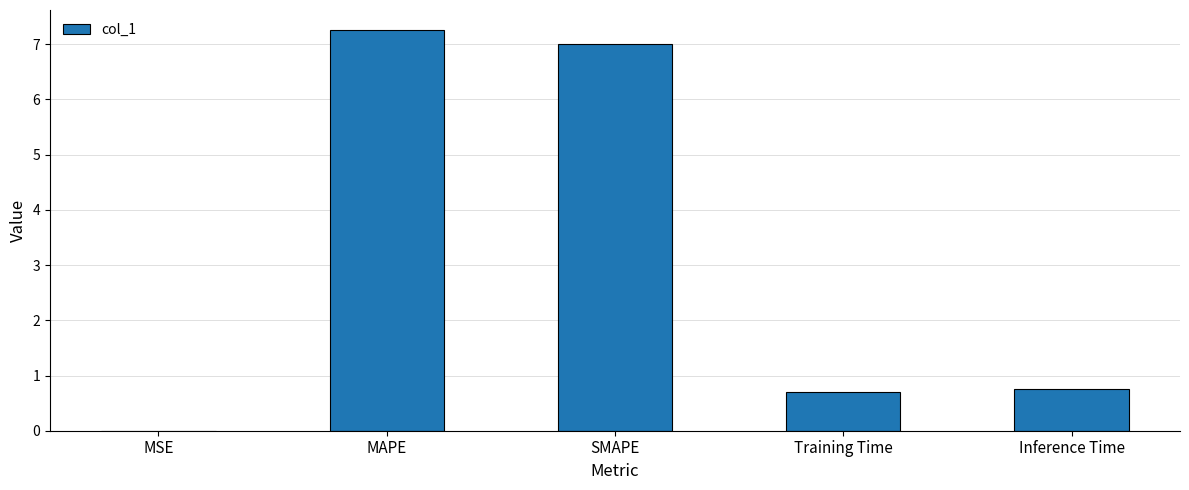

At which category does the chart reach its peak across all series?

MAPE